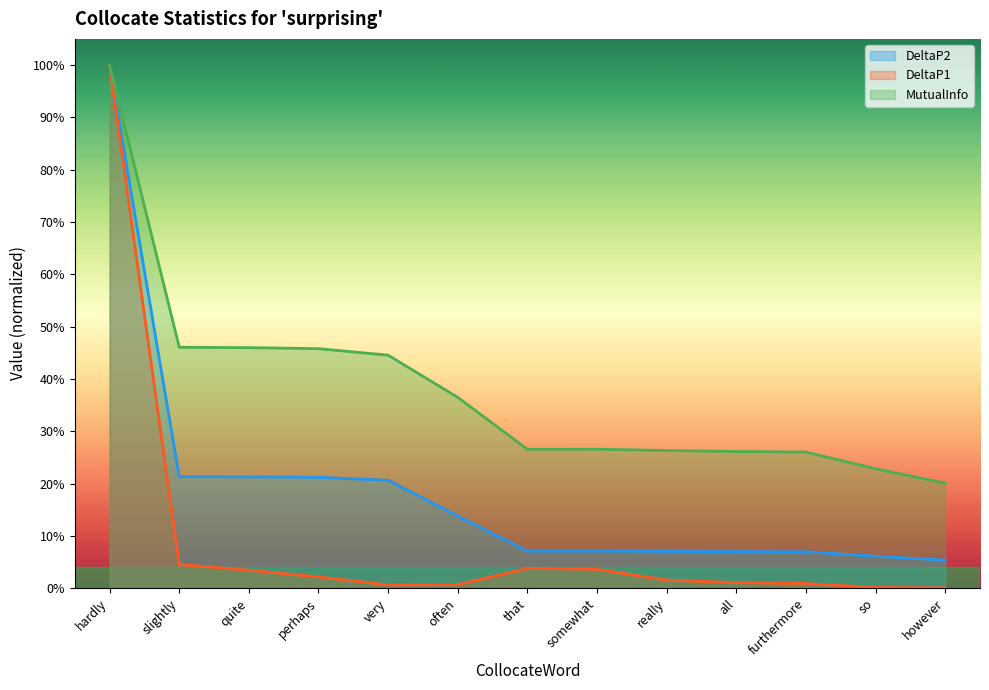

How many lines are shown in the chart?

3